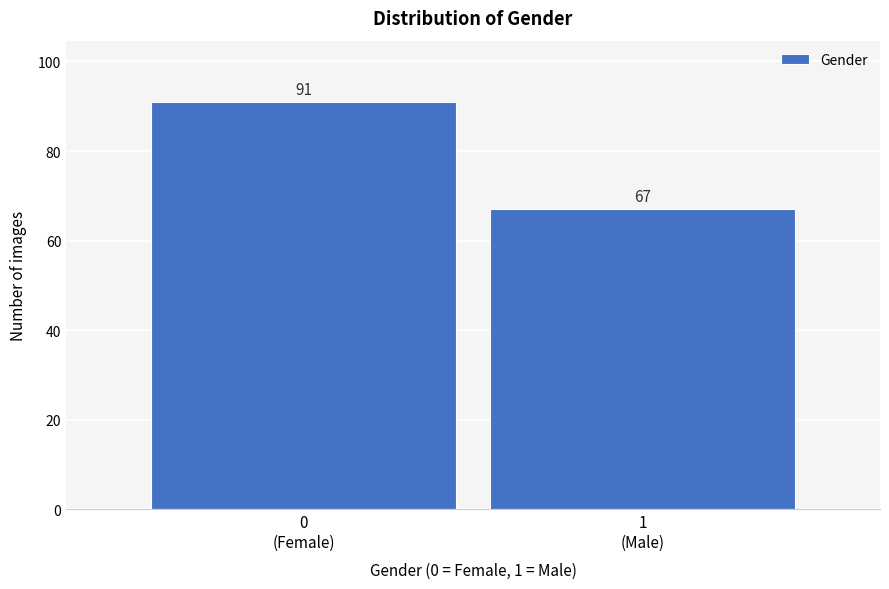

Reading left to right, list all the values displayed in this chart.

91	67